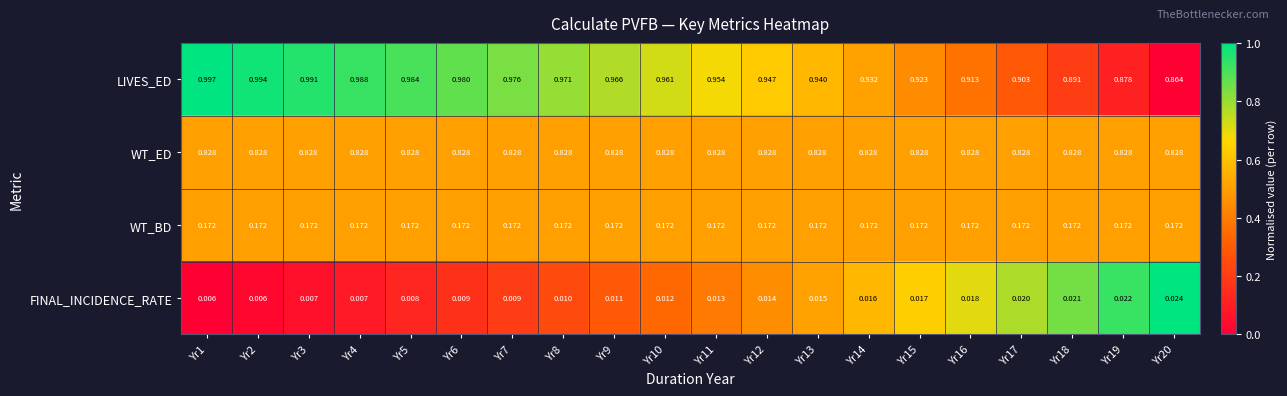

Which series has the largest total across all categories?

LIVES_ED